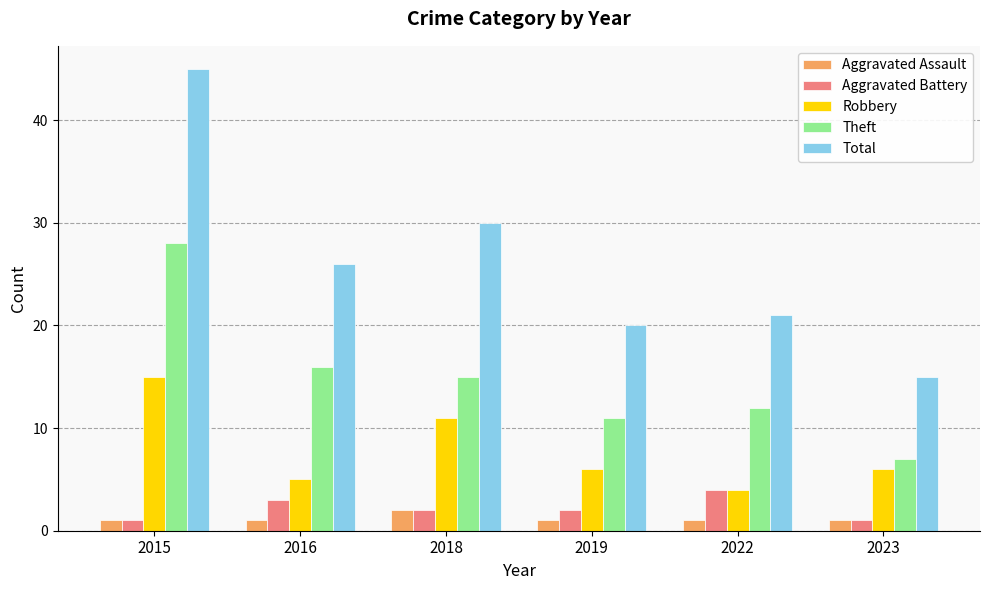

What is the maximum value shown in the chart?

45